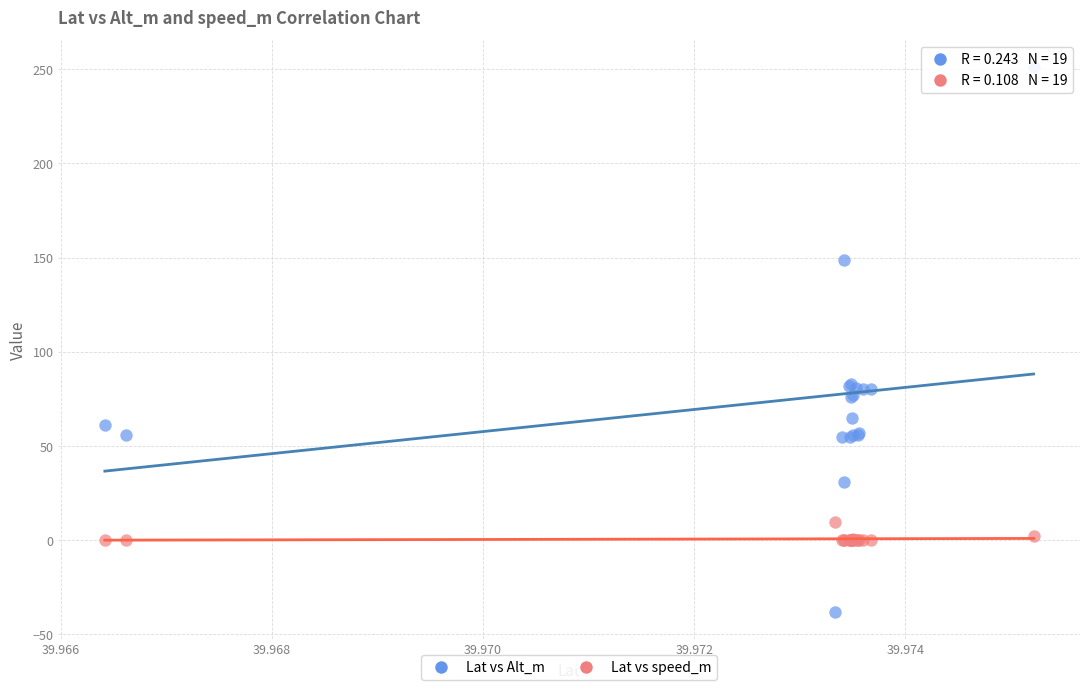

Which series contains the highest Y value?

Lat vs Alt_m